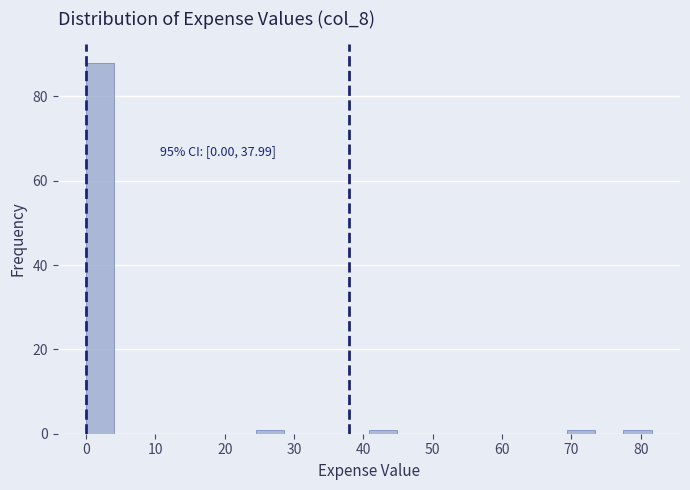

Which range on the x-axis has the tallest bar?

0 to 4